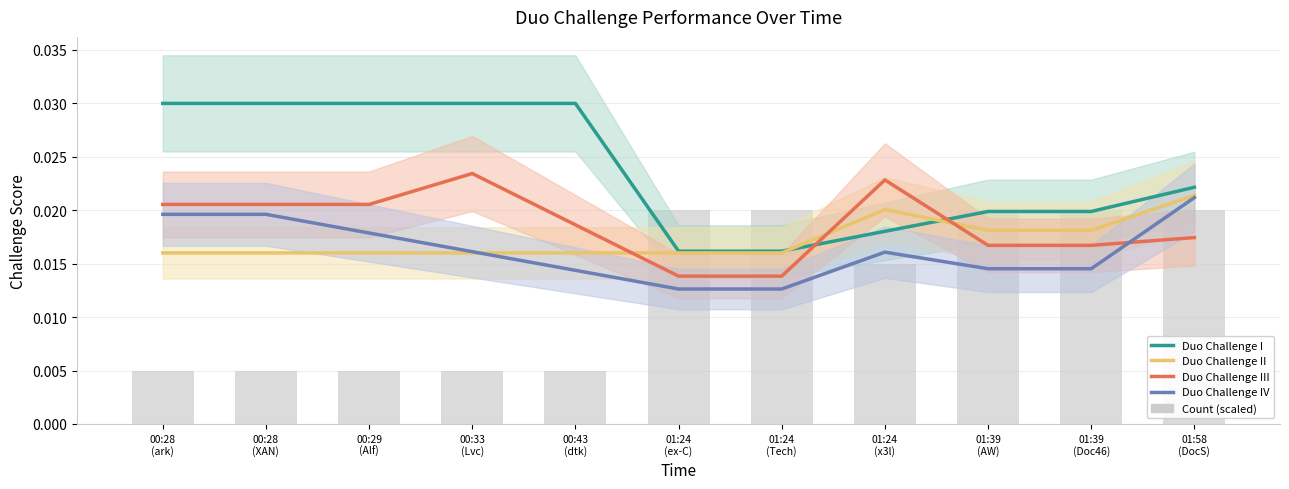

How many series are shown in this chart?

4